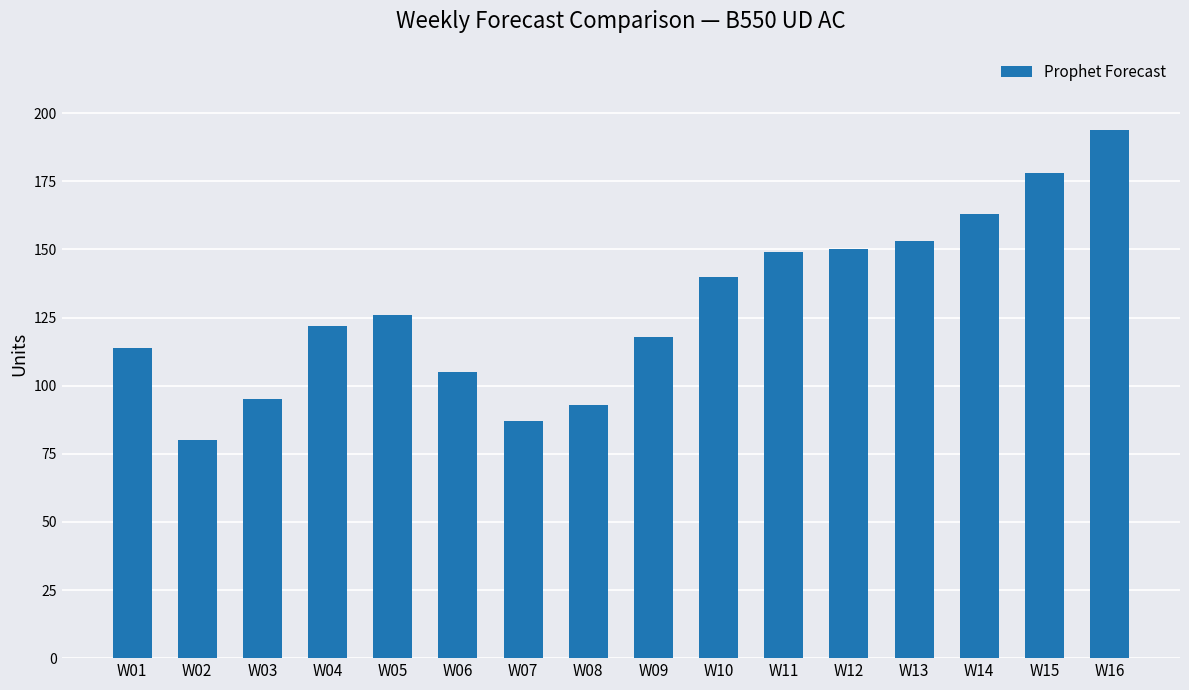

What is the value of the 12th bar from the left?

150